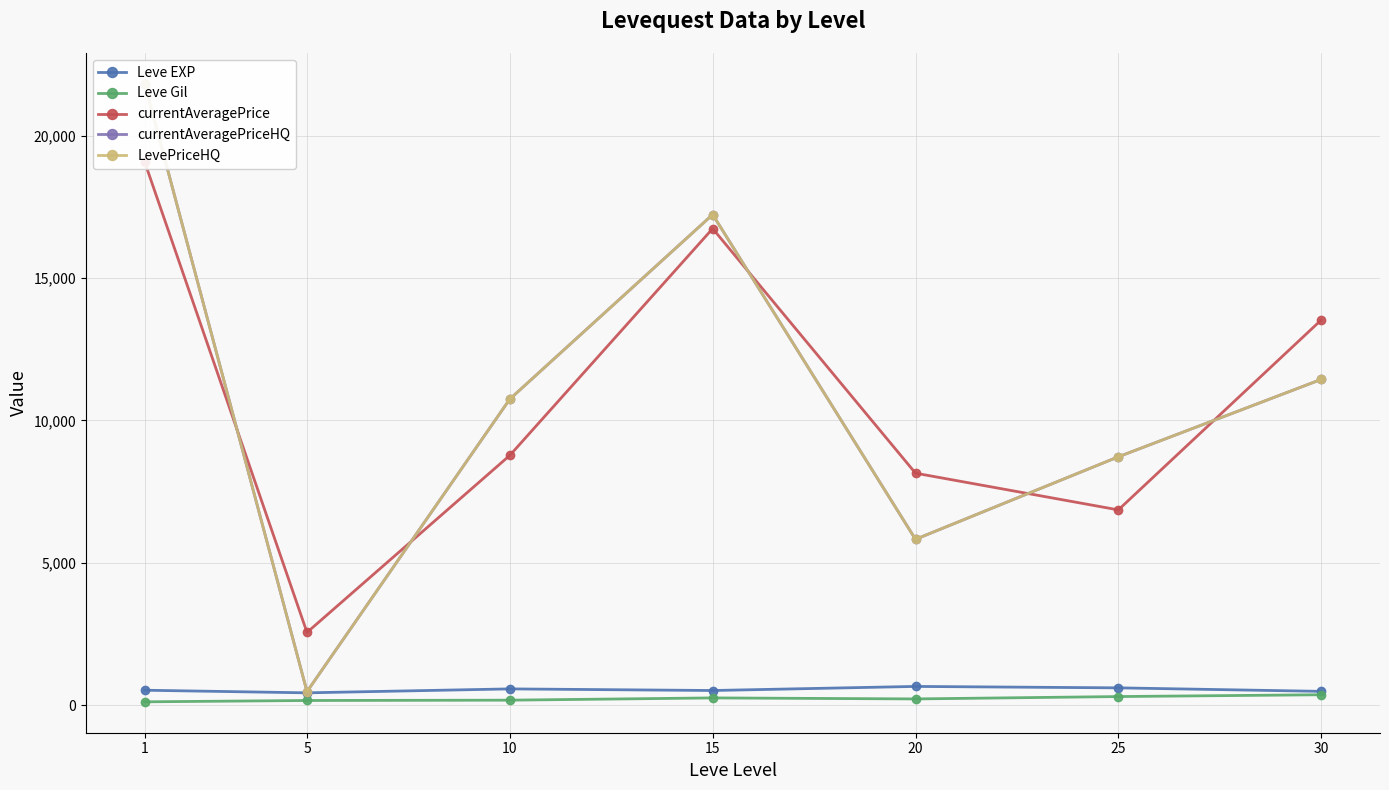

Which category has the highest value in the Leve Gil series?

30